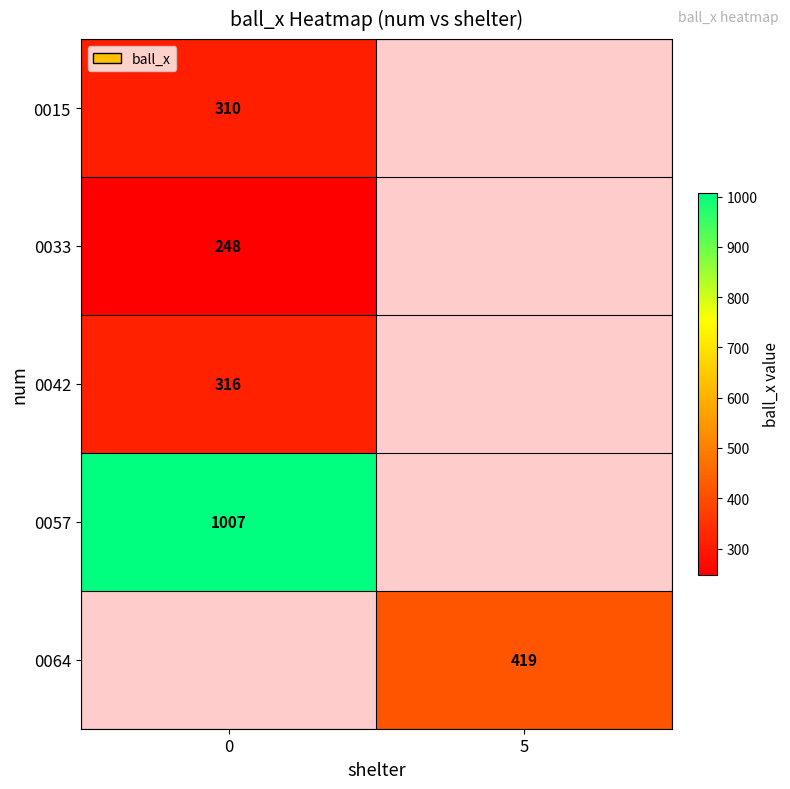

The value of 0064 at 5 is 419. True or false?

True